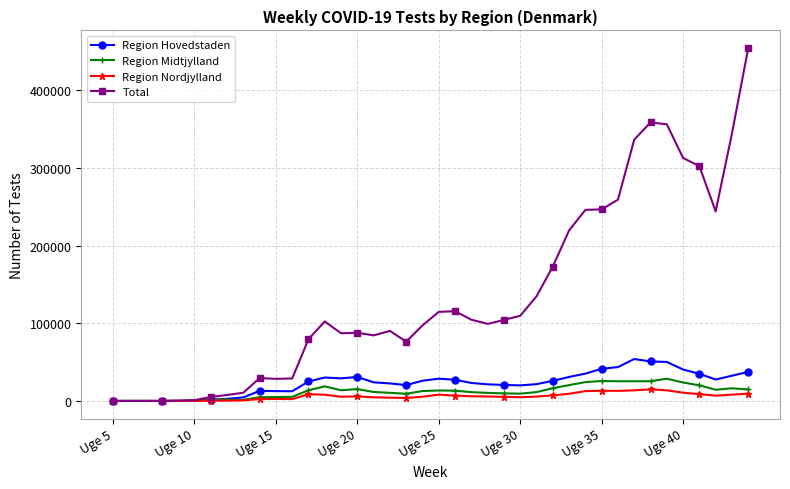

True or false: Region Nordjylland has more than 0 points higher than both neighbors.

True